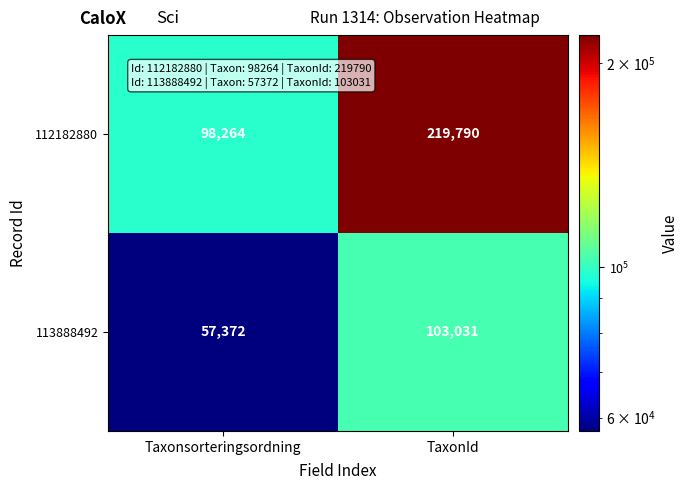

Is it true that 113888492 equals 57372 at Taxonsorteringsordning?

True